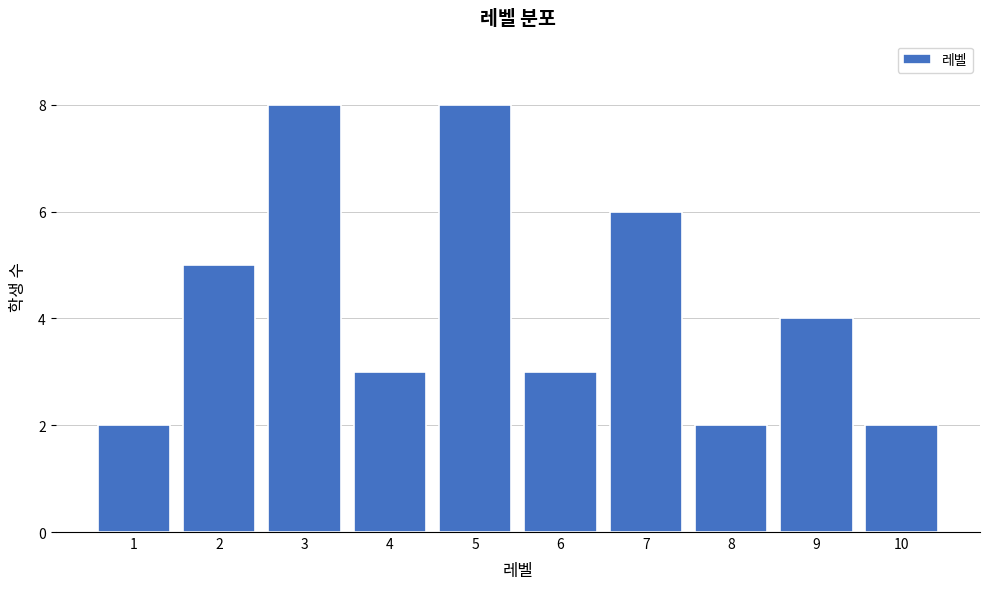

Reading right to left, list all the values displayed in this chart.

2	4	2	6	3	8	3	8	5	2